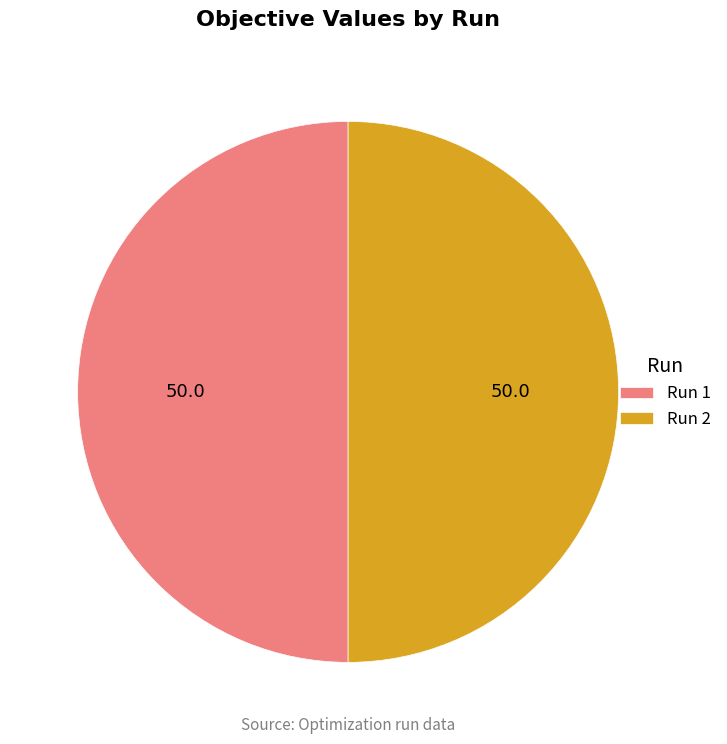

The Run 1 slice represents 50% of the pie. True or false?

True